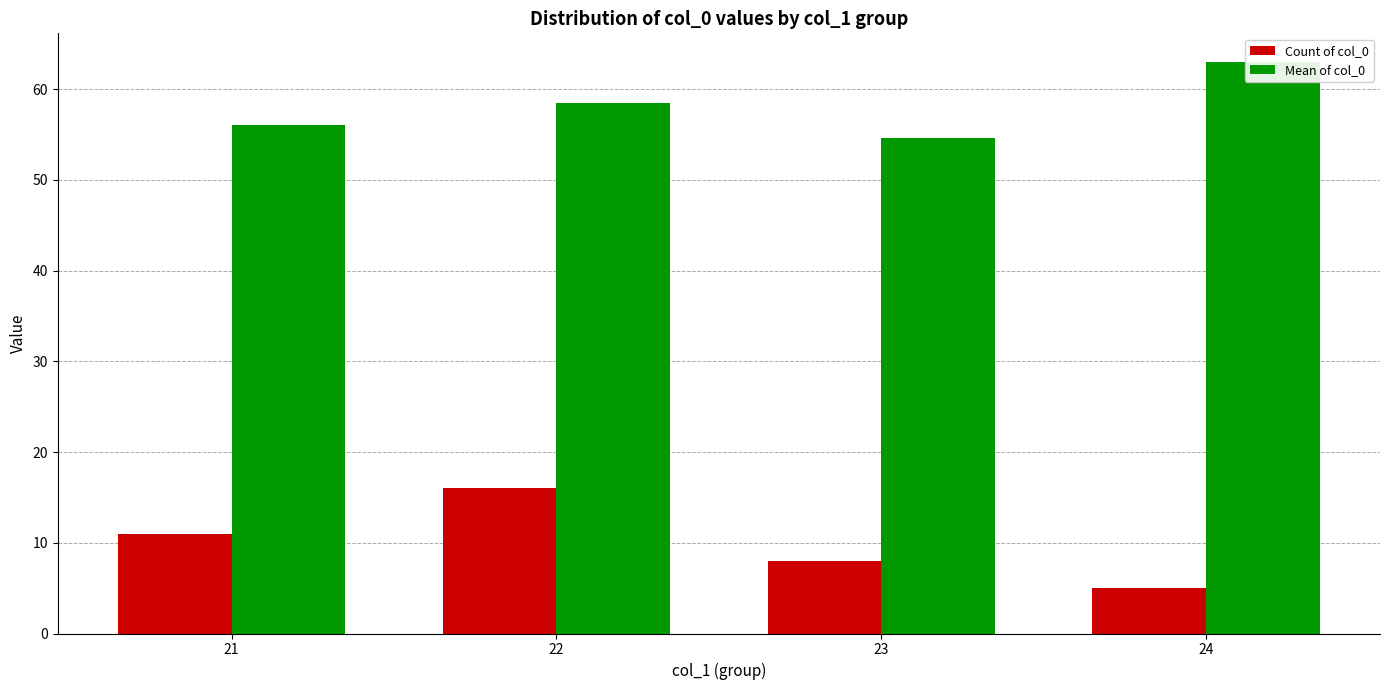

Rank the categories by Count of col_0 value from lowest to highest.

24, 23, 21, 22